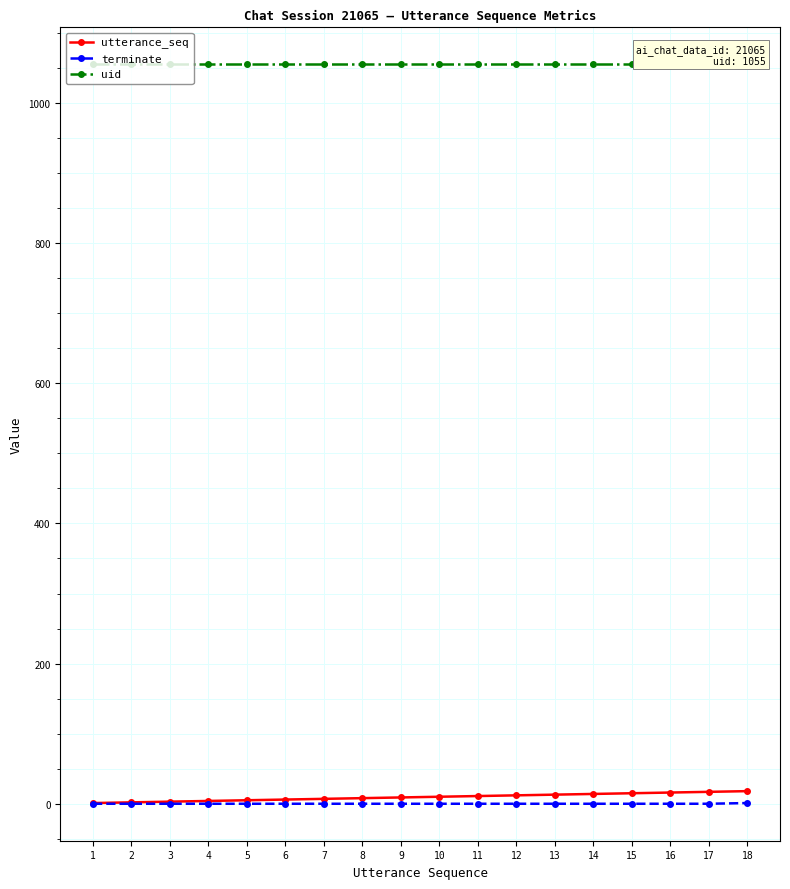

At which label does terminate reach its peak?

18